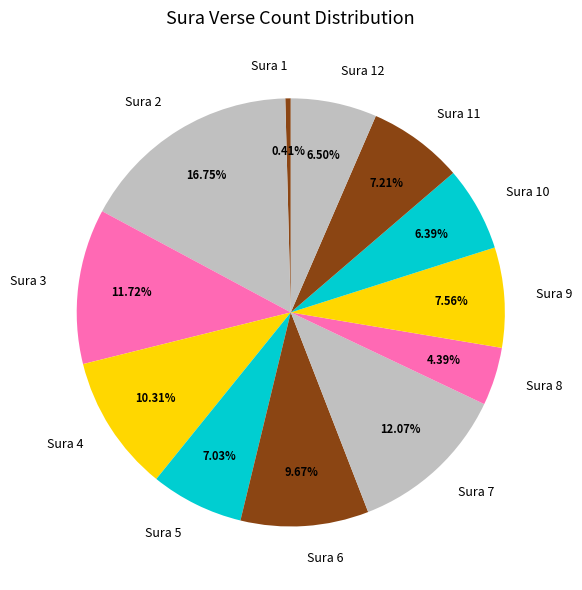

Which has a higher value, Sura 10 or Sura 8?

Sura 10